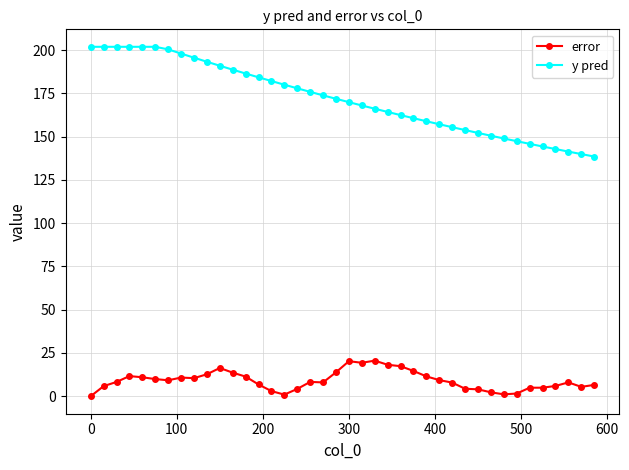

What is the maximum value shown in the chart?

201.9